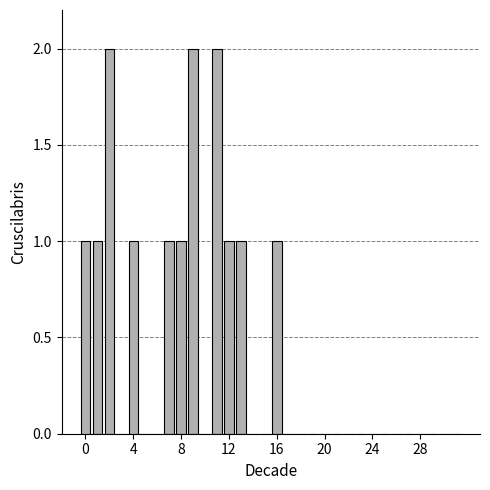

What is the sum of all values?

14